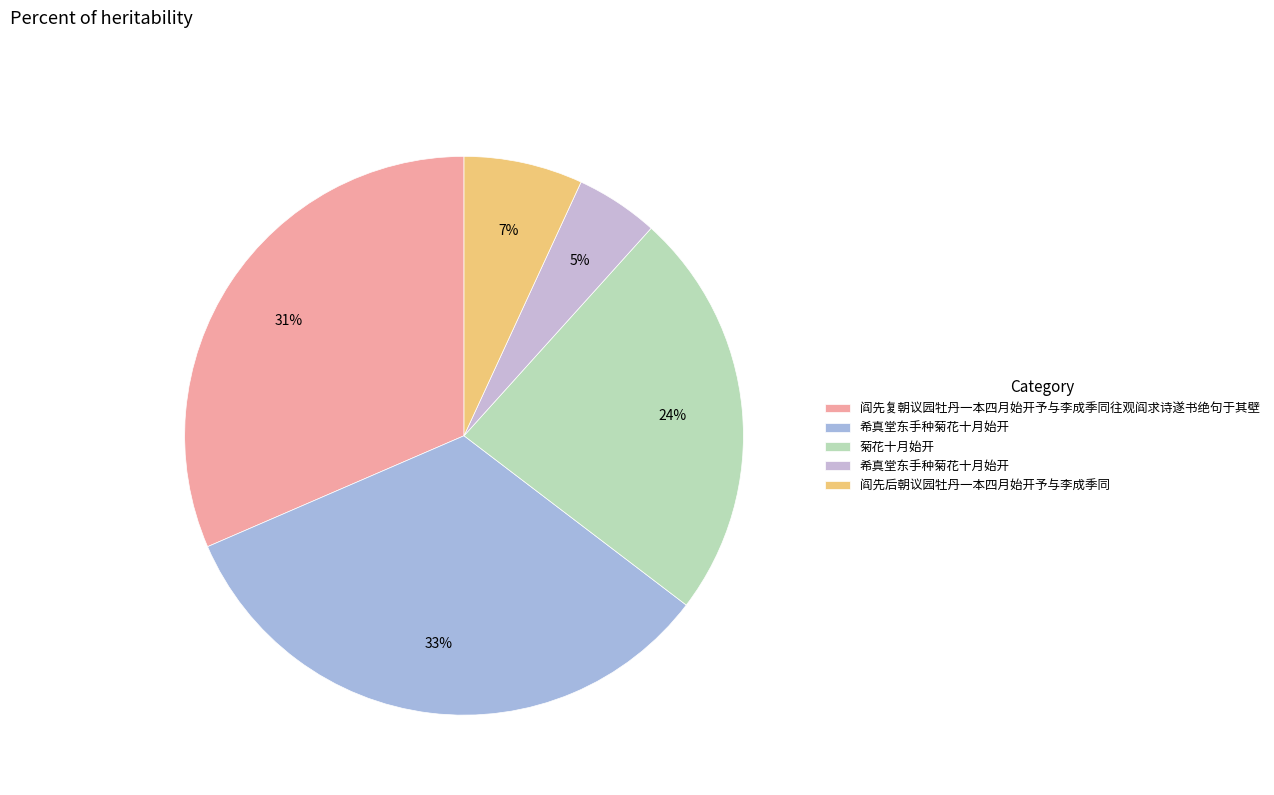

How many slices are in this pie chart?

5